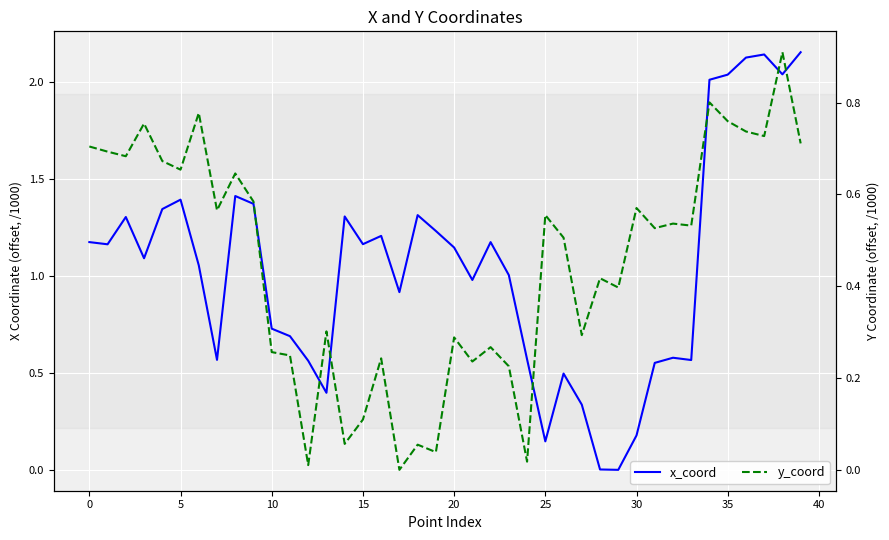

In y_coord, how many points are higher than both neighbors (excluding endpoints)?

14